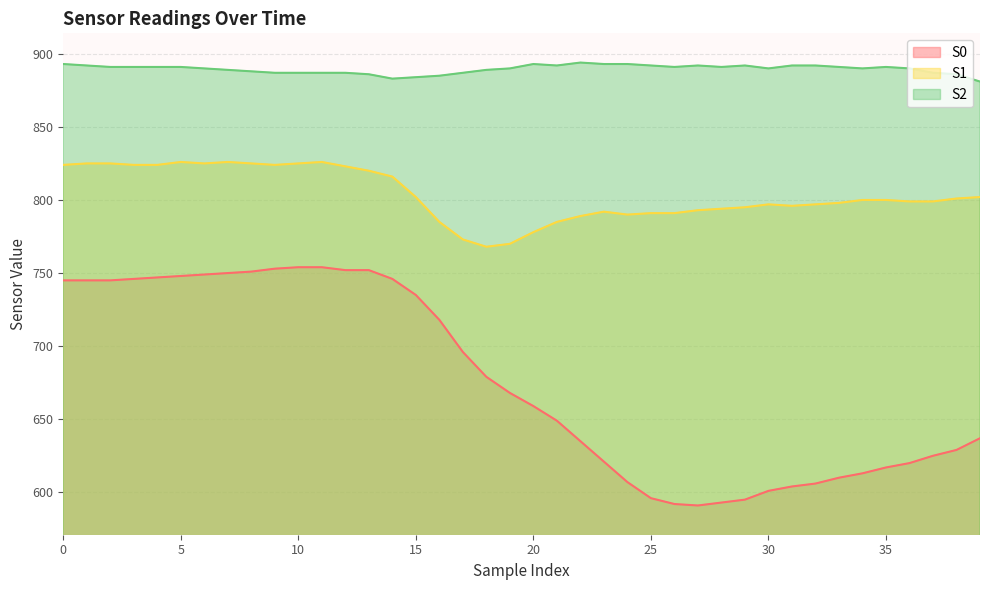

Does the chart have visible grid lines?

Yes